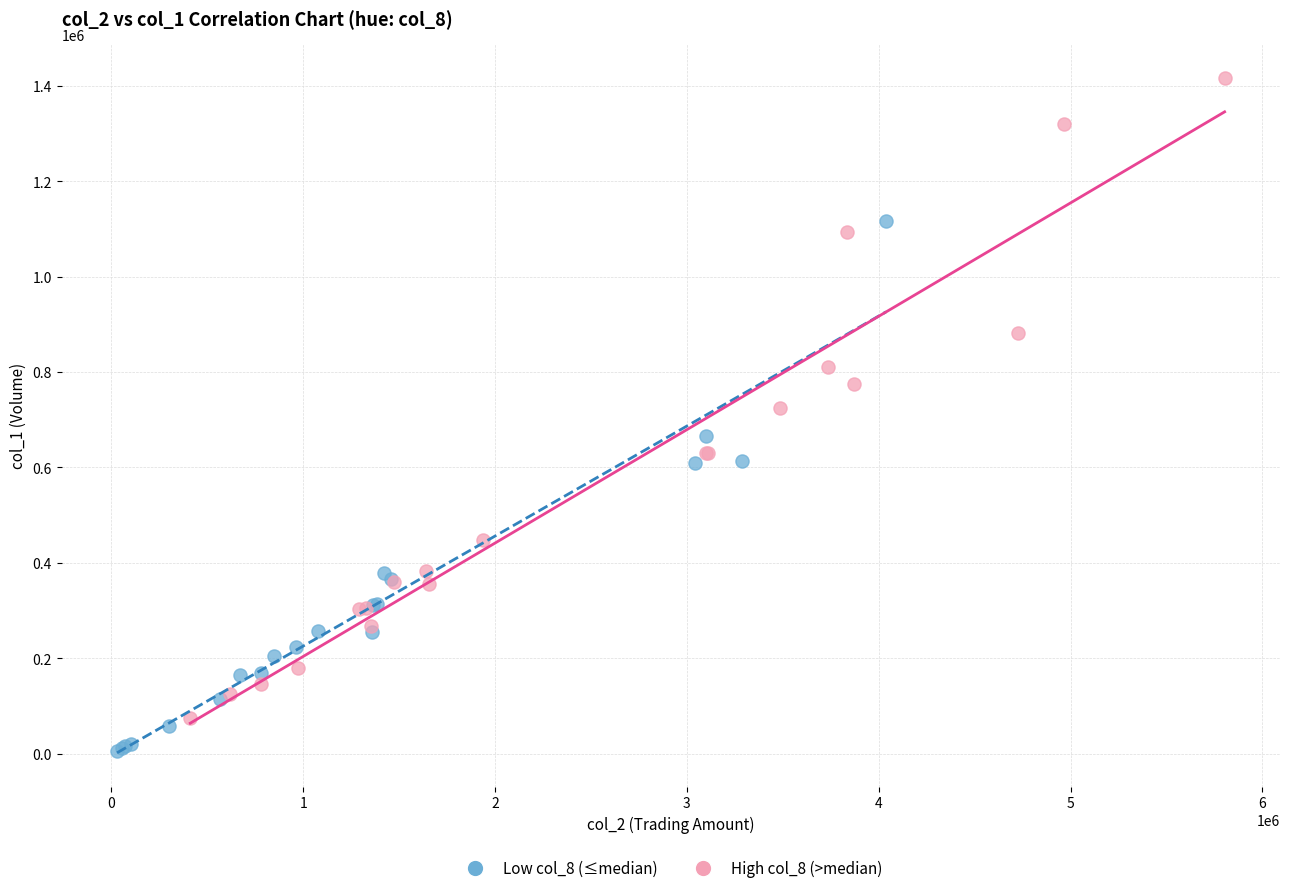

Which series reaches the maximum Y coordinate?

High col_8 (>median)